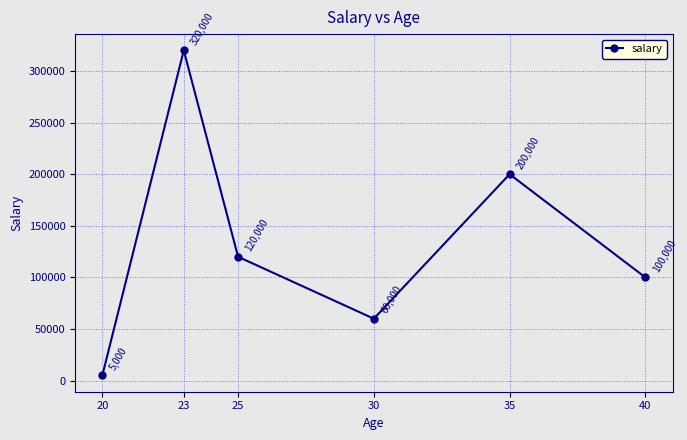

Which label corresponds to the largest value in the chart?

23